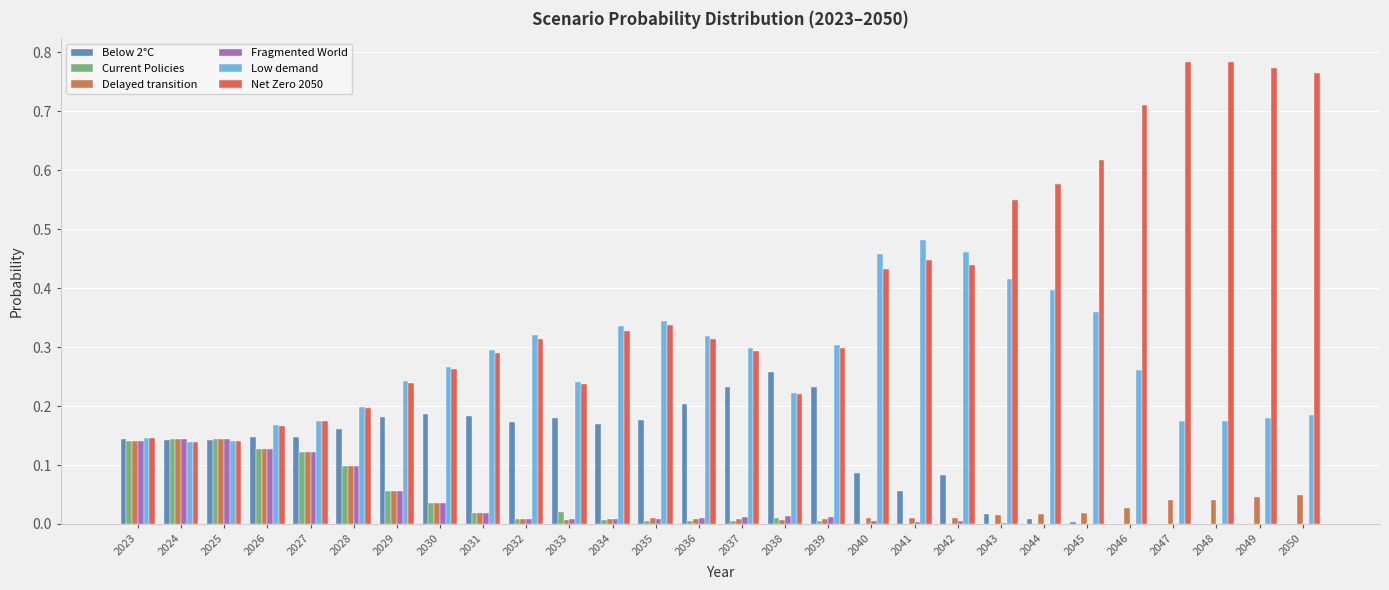

How many groups of bars are there?

28